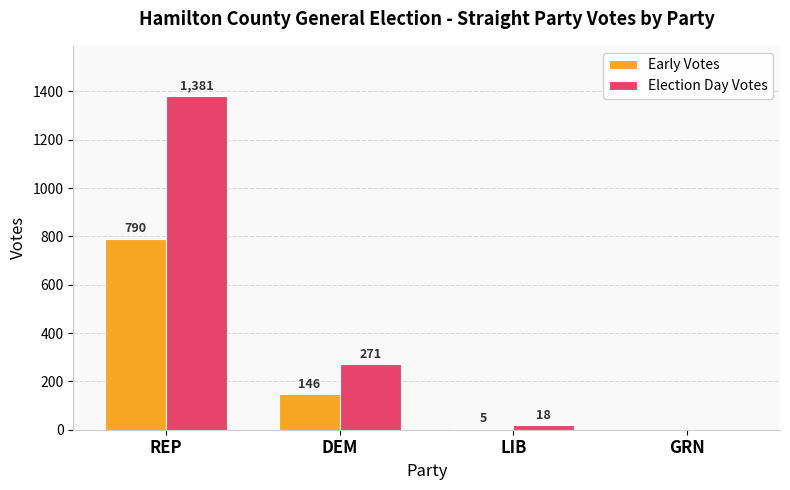

Which series has the largest total across all categories?

Election Day Votes